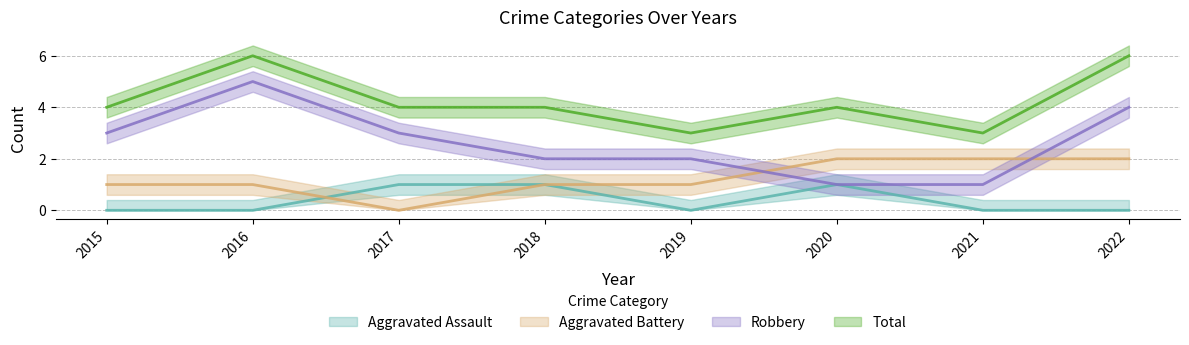

In Aggravated Assault, how many points are higher than both neighbors (excluding endpoints)?

1